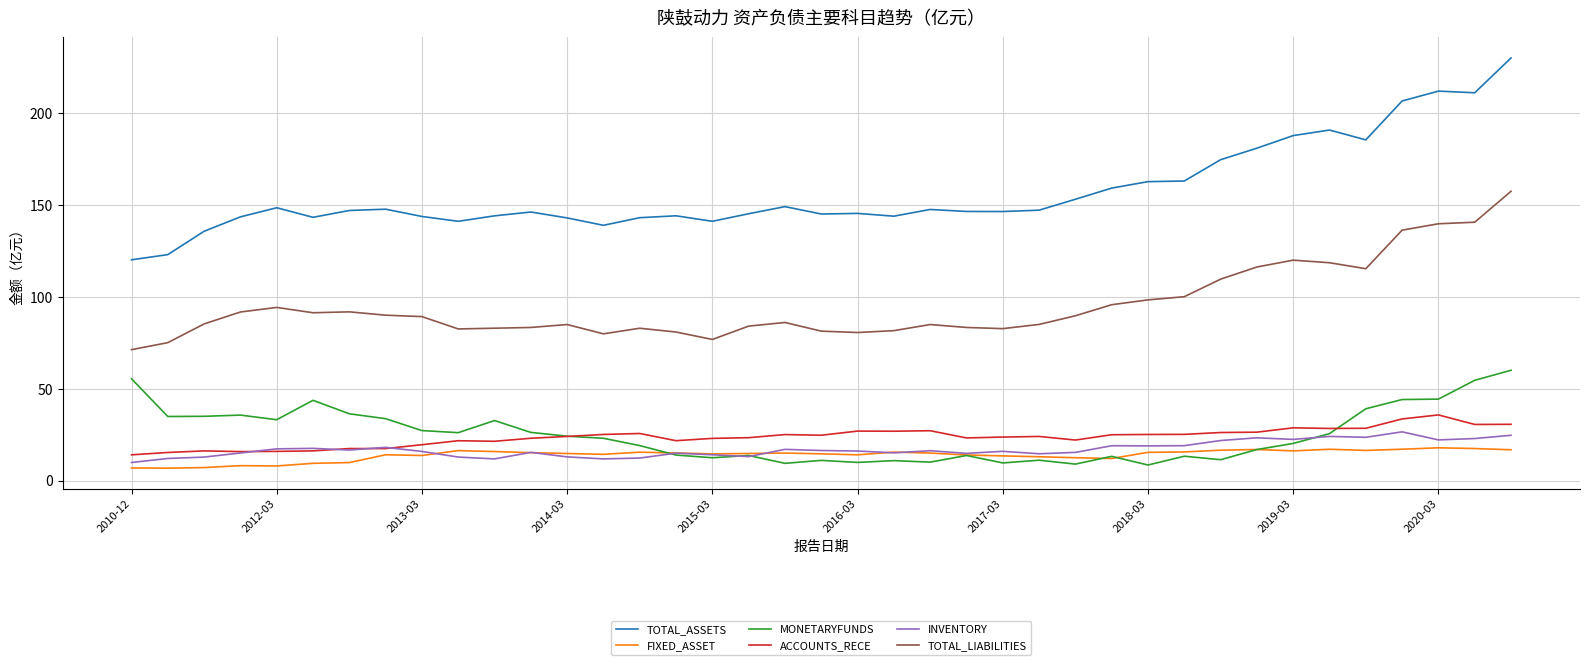

True or false: MONETARYFUNDS and TOTAL_LIABILITIES cross at least once.

False